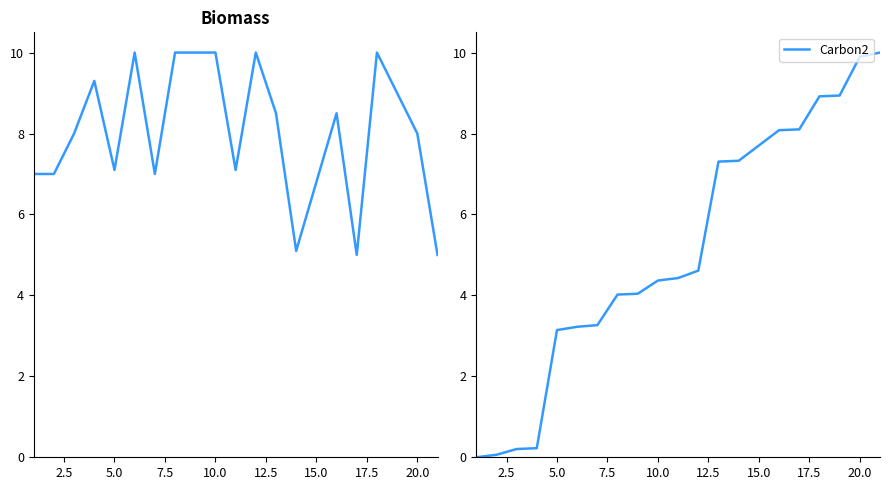

What is the label of the 17th point from the right?

7.5